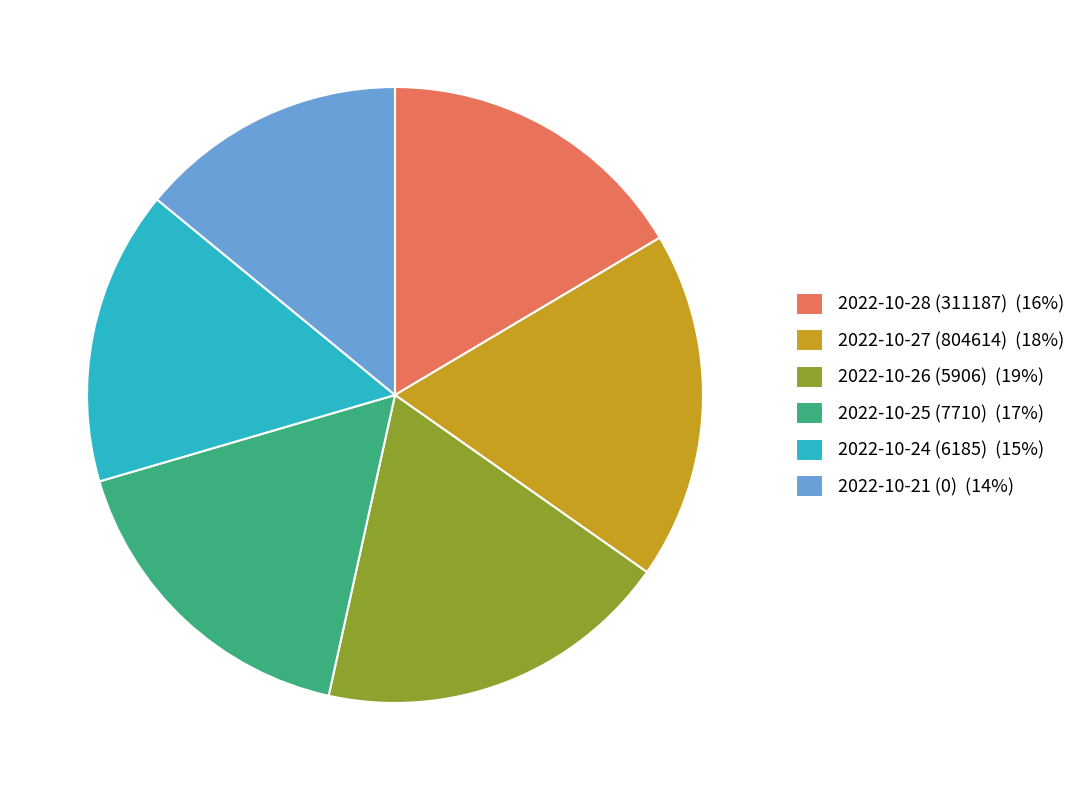

What is the ratio of the value at 2022-10-21 (0) (14%) to the value at 2022-10-24 (6185) (15%)?

0.9